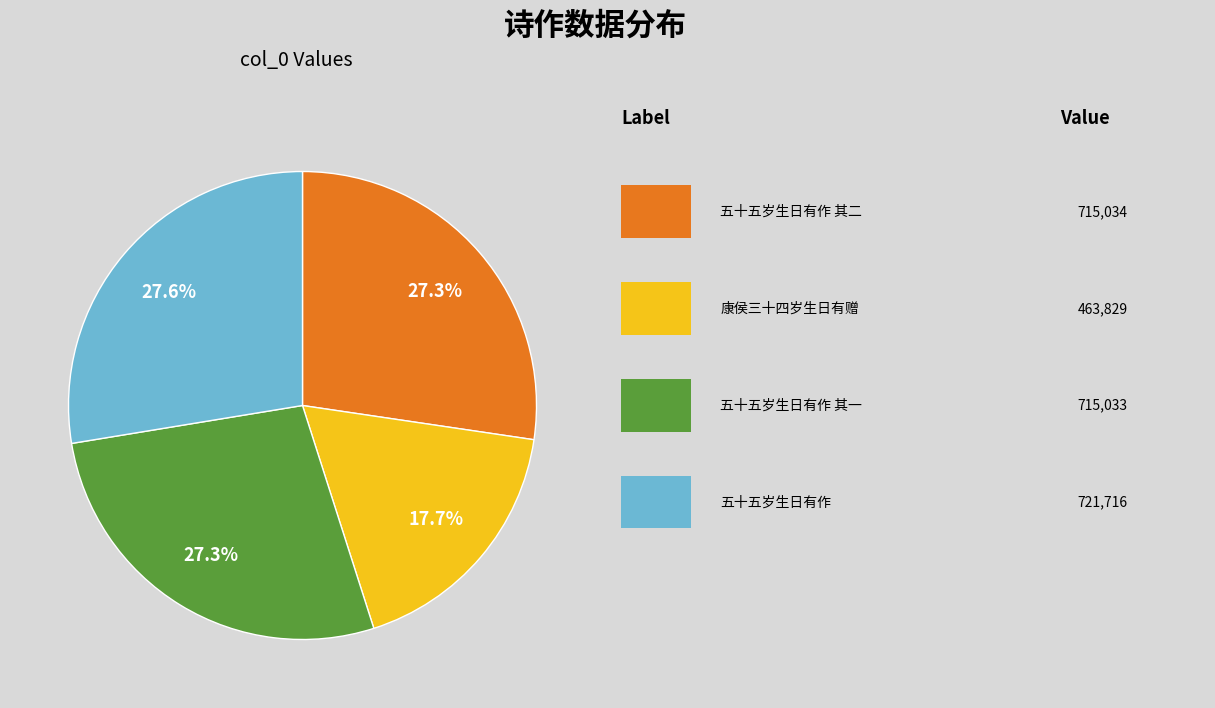

To the nearest percent, what is the difference between the largest and smallest slice percentages?

10%